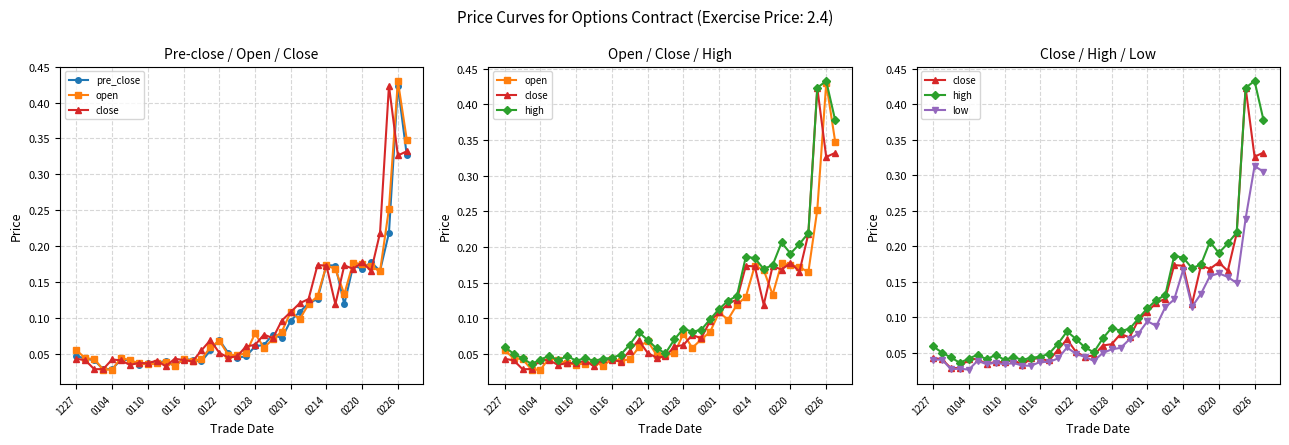

True or false: high and open cross at least once.

False